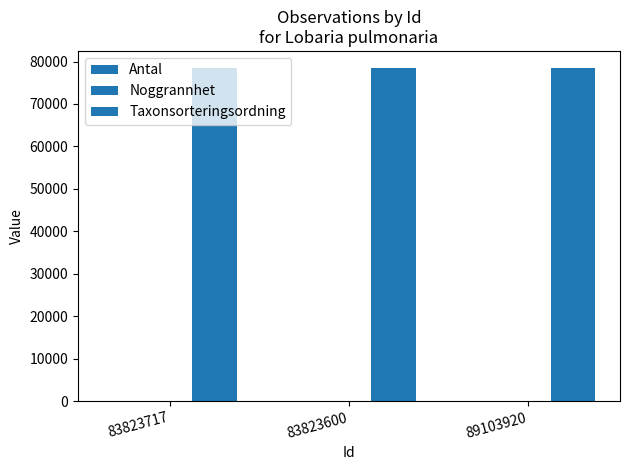

What is the difference between the highest and lowest values at 83823600?

78569